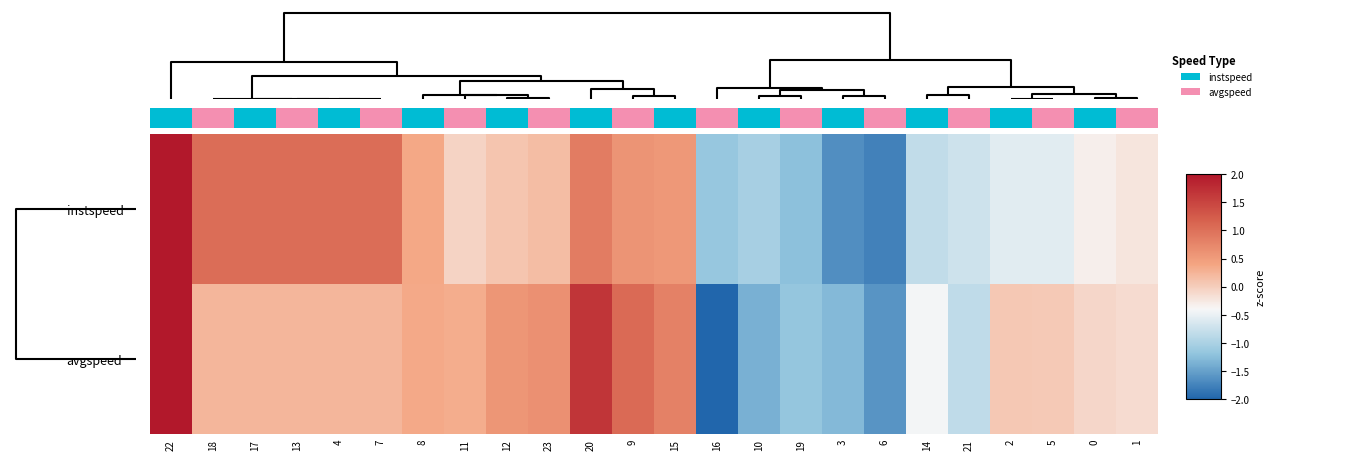

Reading left to right, list all the values displayed in this chart.

row_0: 2.3	1.0	1.0	1.0	1.0	1.0	0.4	-0.1	0.1	0.2	0.9	0.6	0.5	-1.2	-1.0	-1.2	-1.6	-1.8	-0.8	-0.7	-0.6	-0.6	-0.3	-0.2
row_1: 2.3	0.2	0.2	0.2	0.2	0.2	0.3	0.3	0.6	0.6	1.7	1.1	0.8	-2.1	-1.4	-1.2	-1.3	-1.6	-0.4	-0.8	0.1	0.0	-0.1	-0.1